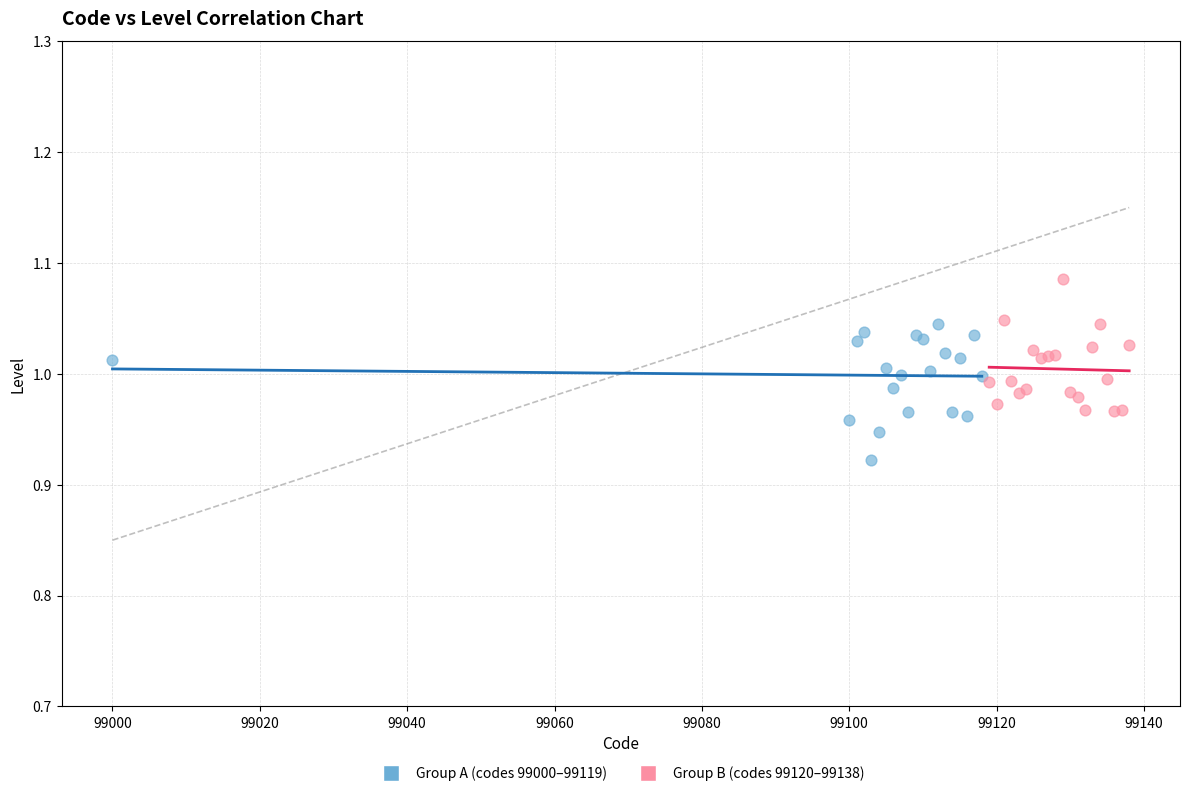

What are all the series names shown in the legend?

Group A (codes 99000–99119), Group B (codes 99120–99138)